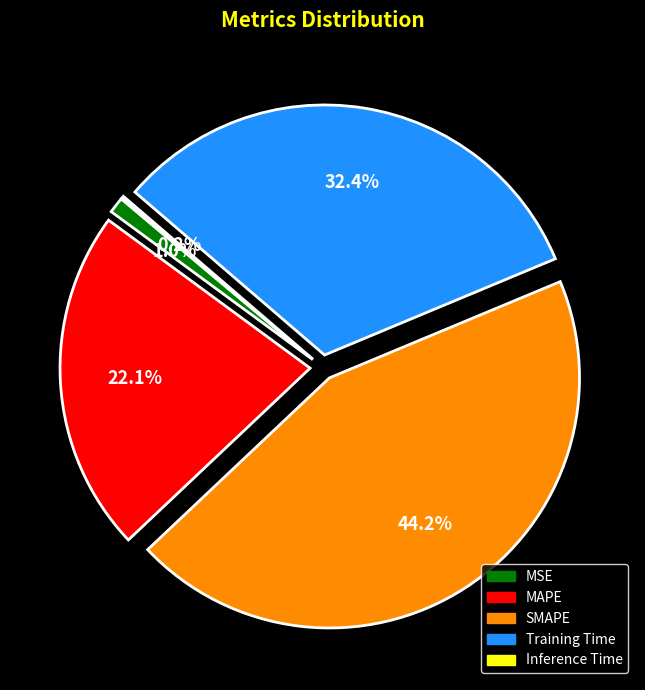

Is there a majority slice in this chart?

No